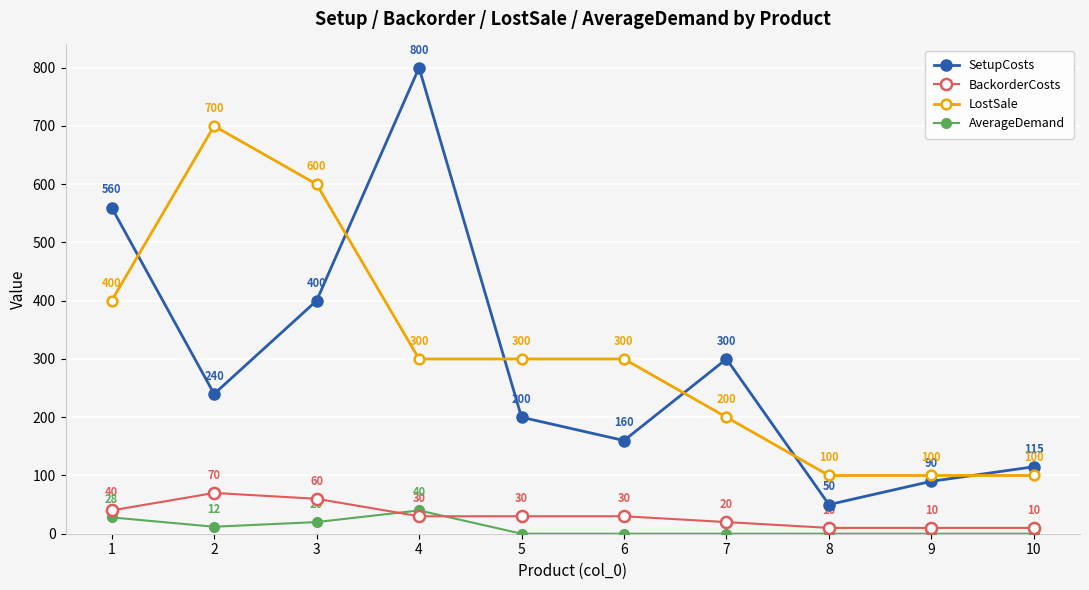

Which series has the widest spread of values?

SetupCosts